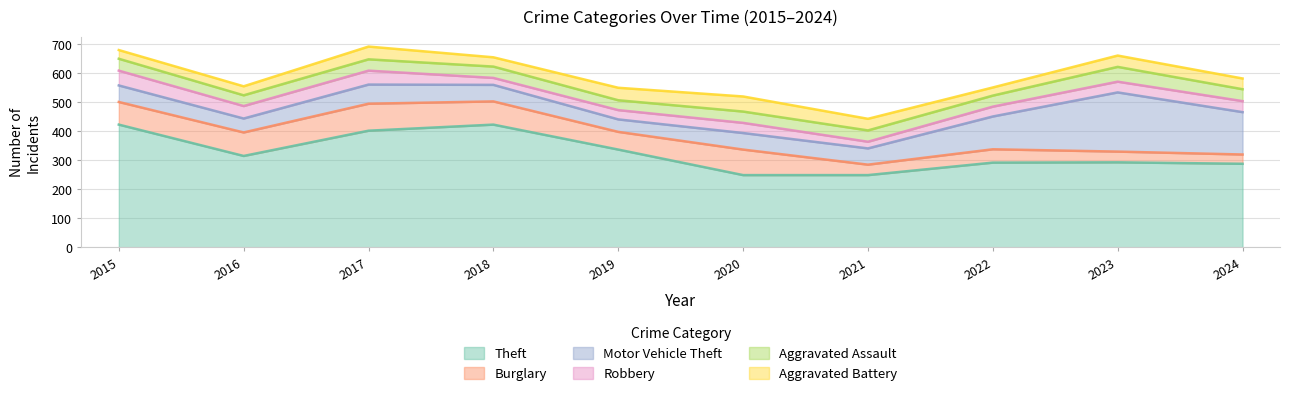

Does the chart have visible grid lines?

Yes